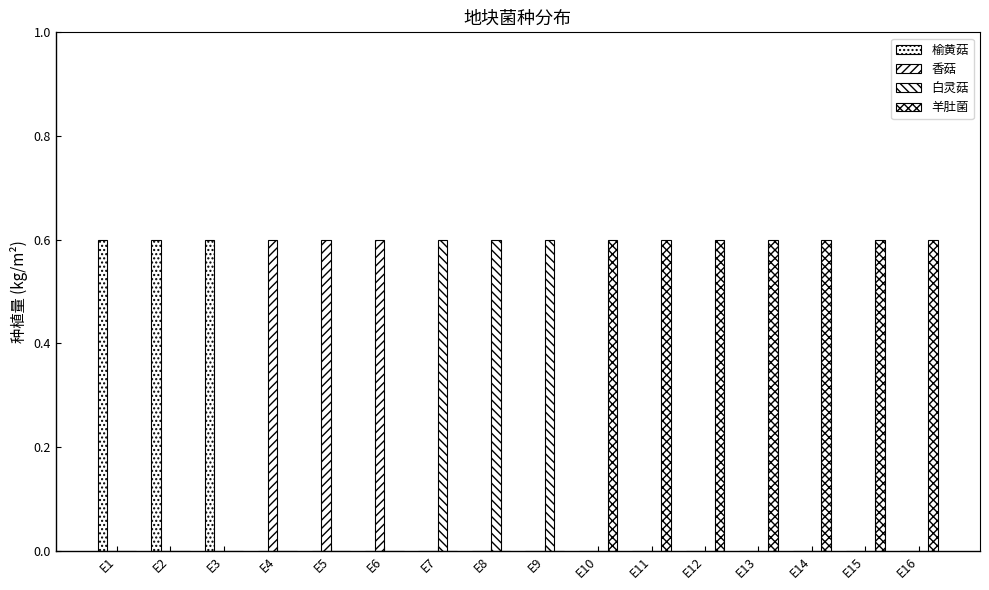

The value of 羊肚菌 at E4 is -0.4. True or false?

False